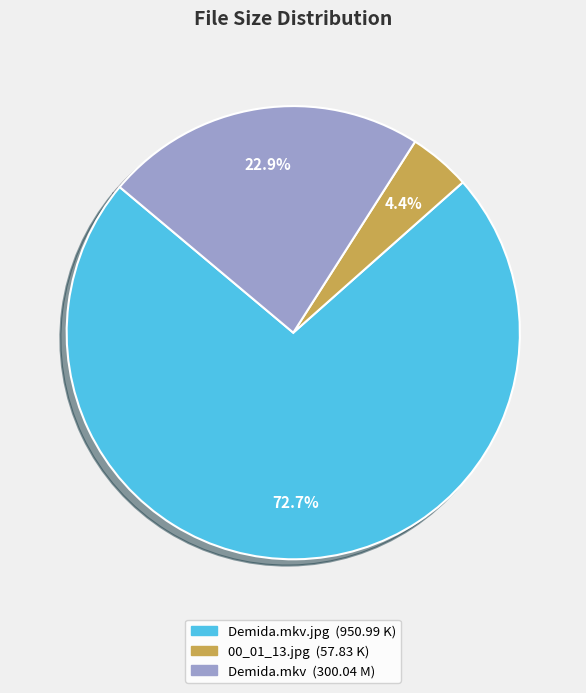

Does any single category account for the majority?

Yes